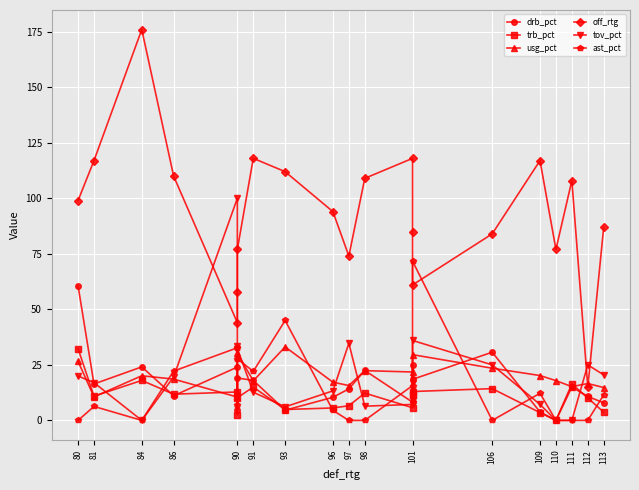

True or false: tov_pct has a value of 52.7 at 90.

False